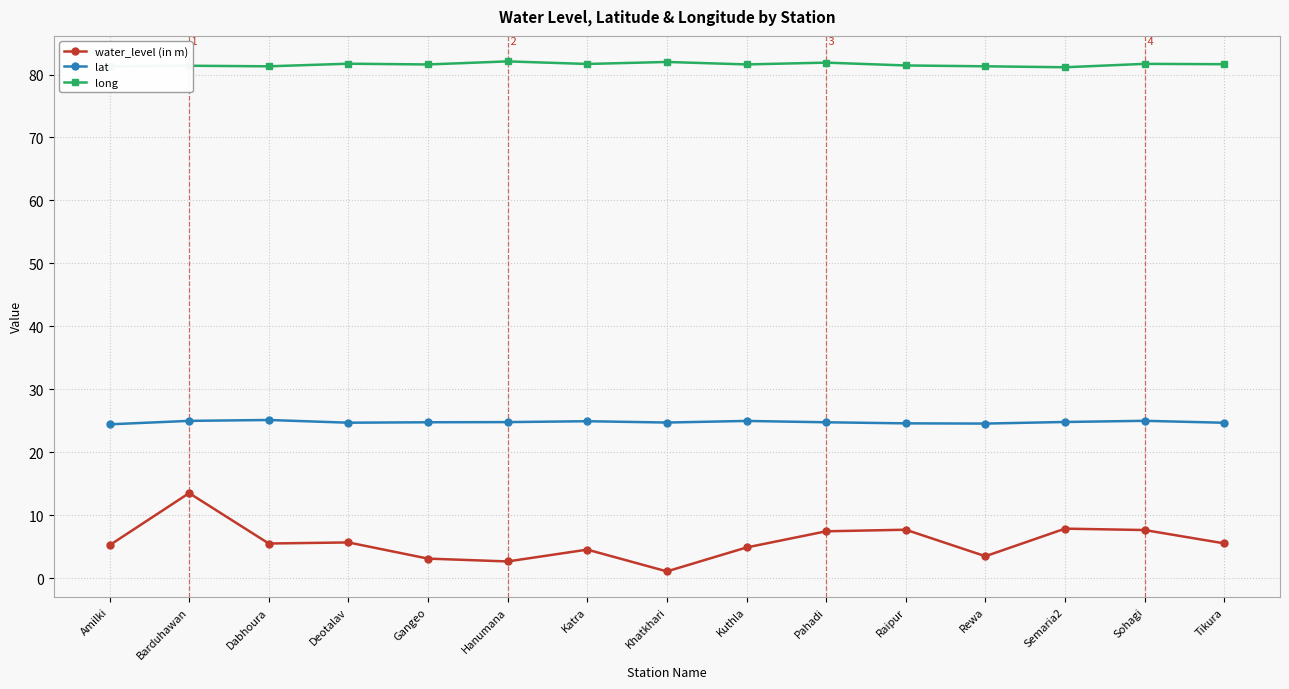

True or false: water_level (in m) has a value of 4.9 at Kuthla.

True